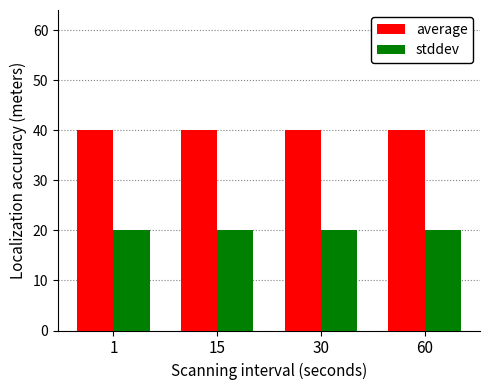

Reading left to right, extract all data points from this chart.

average: 40	40	40	40
stddev: 20	20	20	20